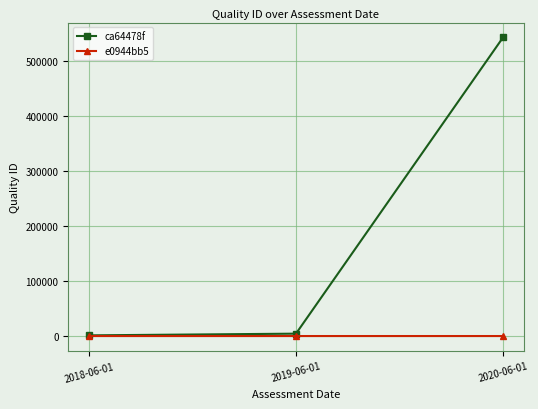

What is the maximum value shown in the chart?

543121